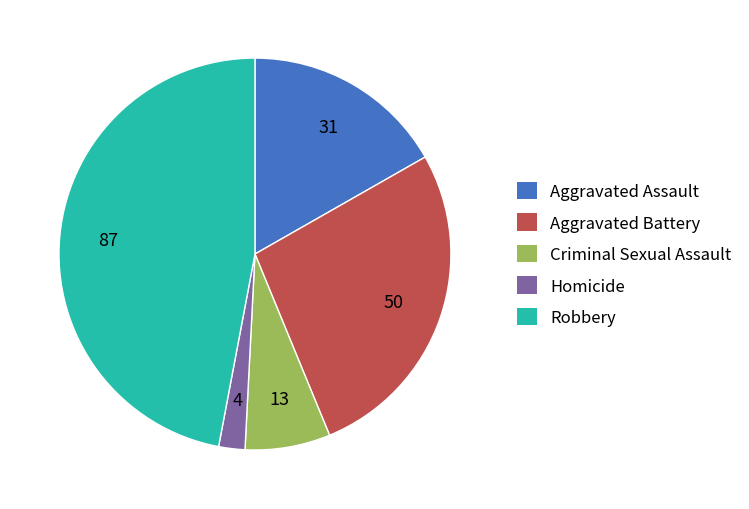

Combined, do Aggravated Assault and Homicide account for over 50%?

No